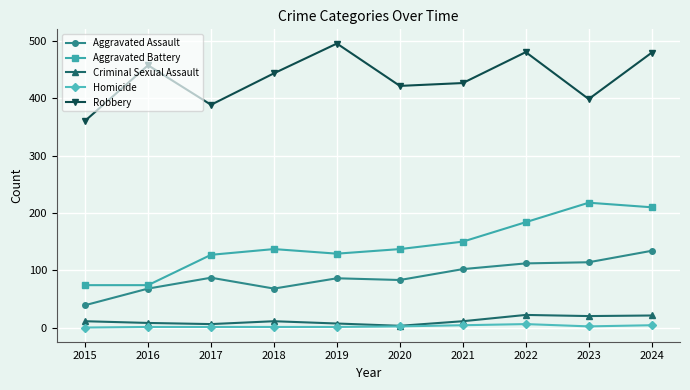

What is the sum of all Criminal Sexual Assault values?

120